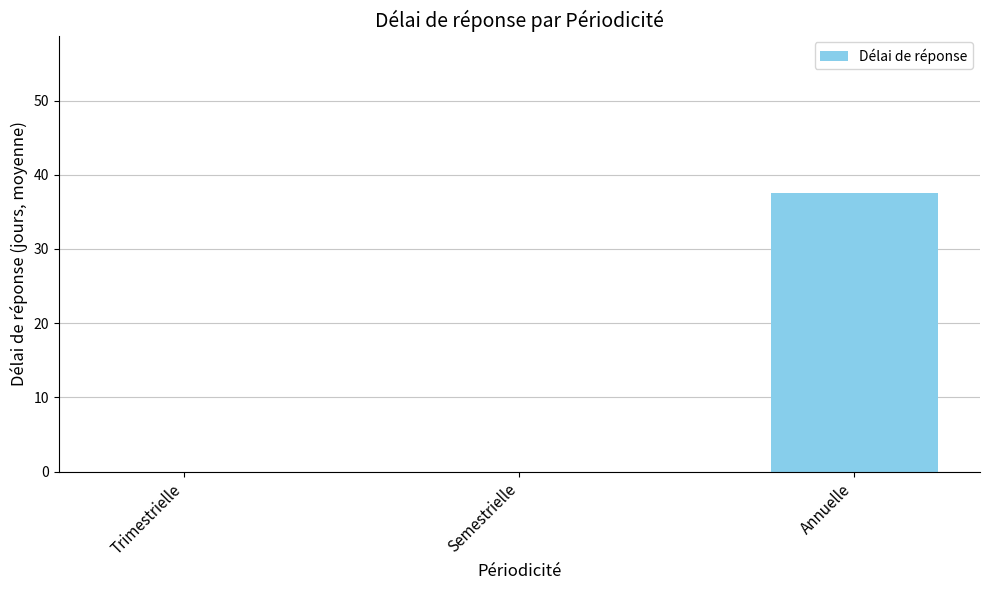

Is it true that the value at Semestrielle is -24.1?

False